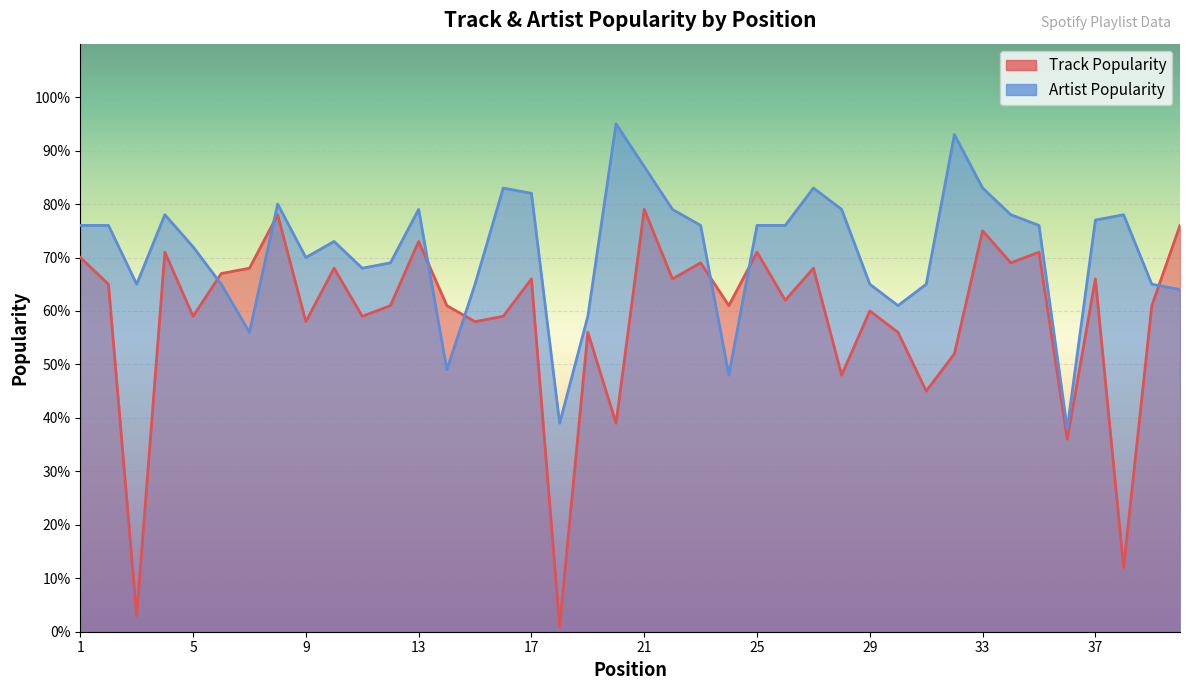

True or false: Track Popularity has more than 1 points higher than both neighbors.

True